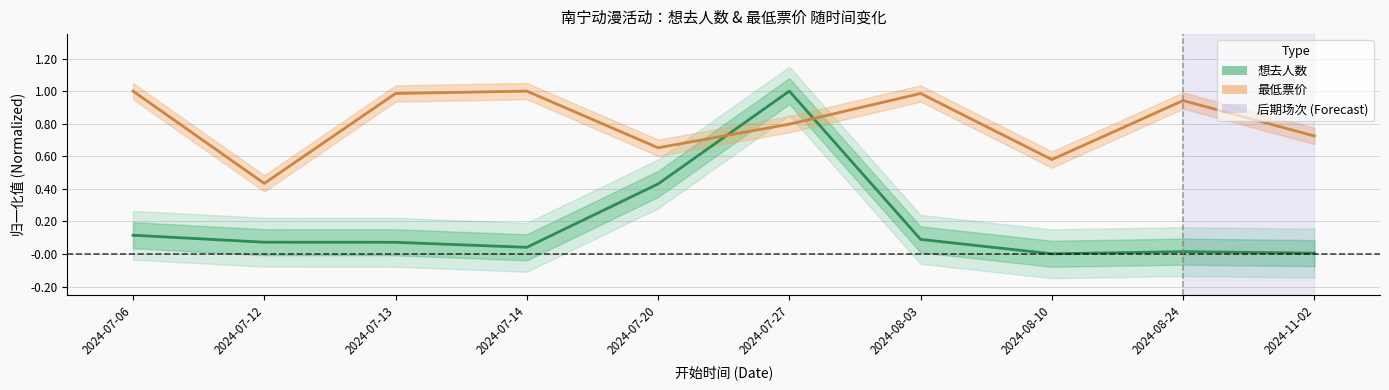

Reading left to right, extract all data points from this chart.

想去人数: 2024-07-06=0.1	2024-07-12=0.1	2024-07-13=0.1	2024-07-14=0.0	2024-07-20=0.4	2024-07-27=1.0	2024-08-03=0.1	2024-08-10=0.0	2024-08-24=0.0	2024-11-02=0.0
最低票价: 2024-07-06=1.0	2024-07-12=0.4	2024-07-13=1.0	2024-07-14=1.0	2024-07-20=0.7	2024-07-27=0.8	2024-08-03=1.0	2024-08-10=0.6	2024-08-24=0.9	2024-11-02=0.7